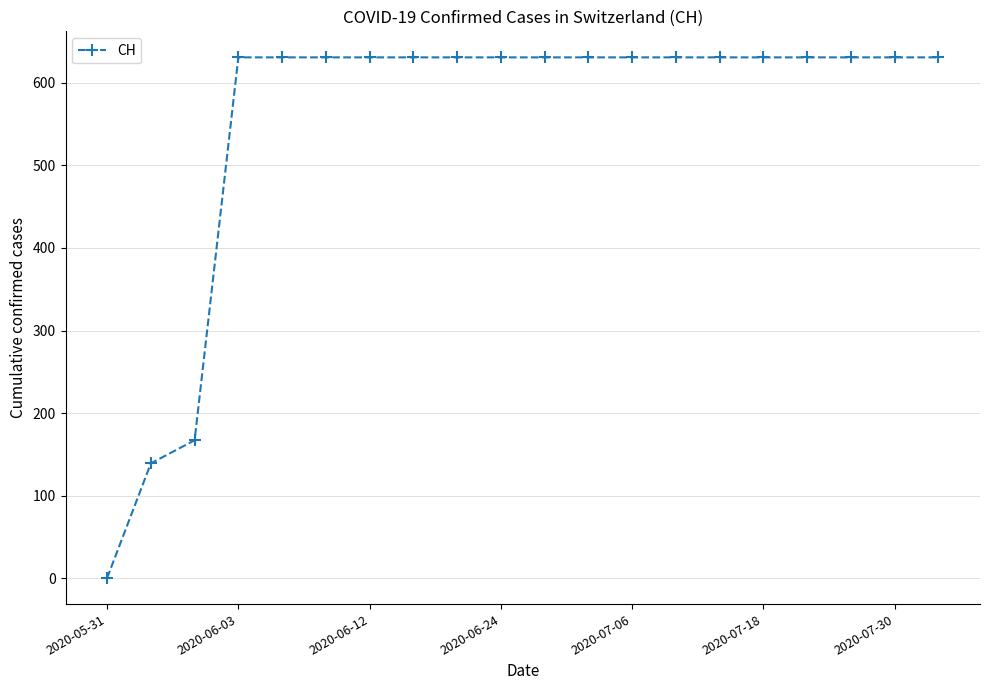

Reading left to right, what are all the values shown in this chart?

0	139	167	631	631	631	631	631	631	631	631	631	631	631	631	631	631	631	631	631